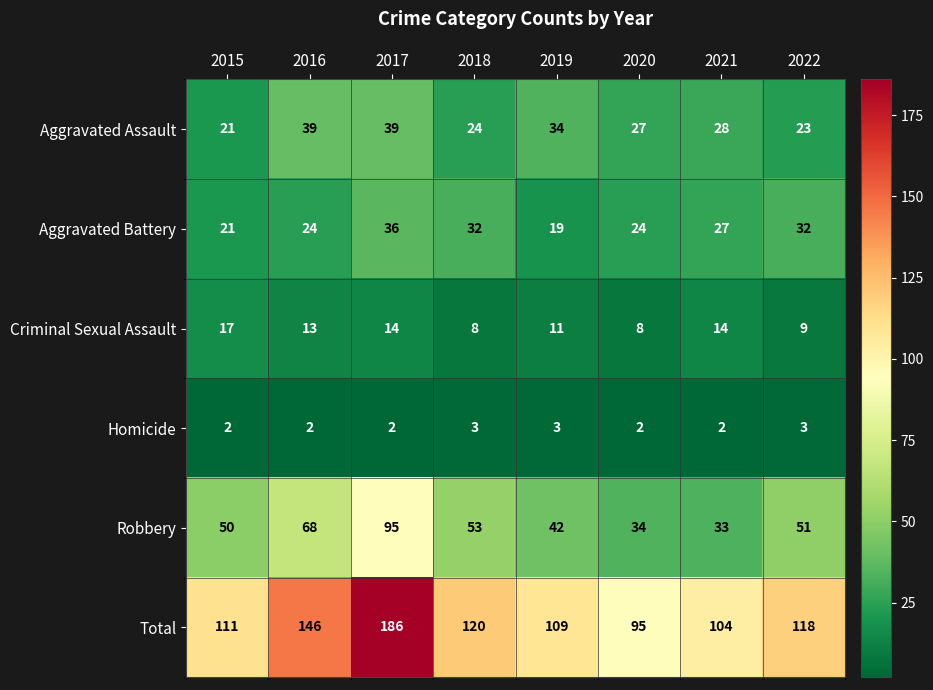

At which label does Total first exceed 118?

2016